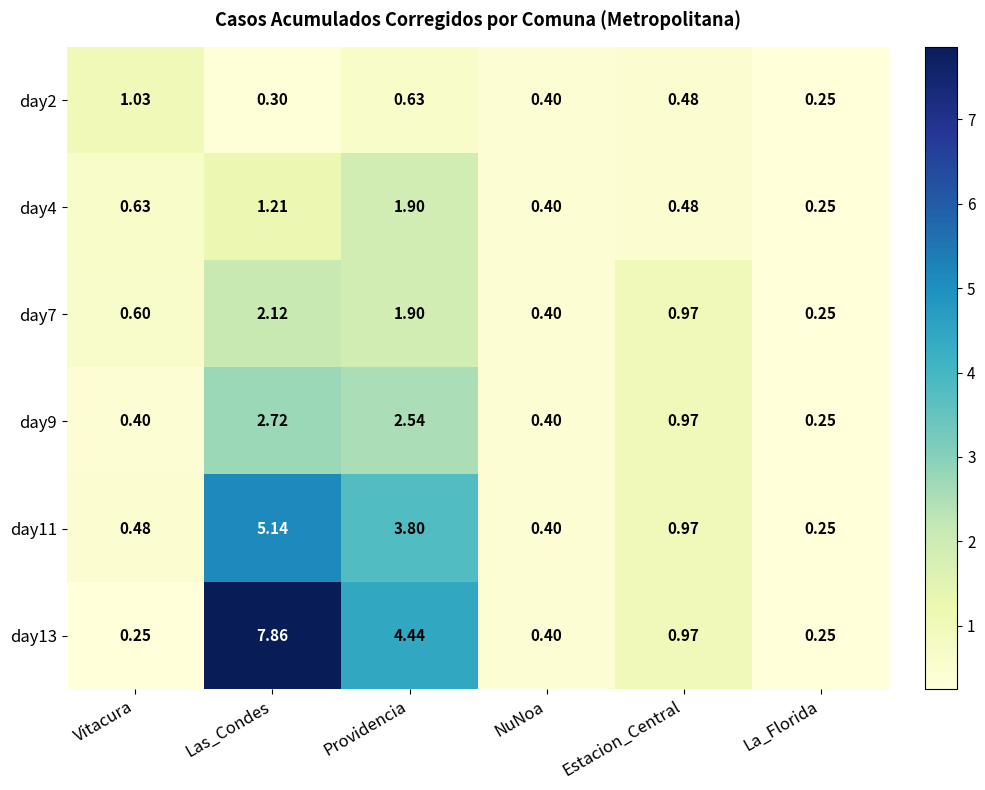

Which series has the largest range (max minus min)?

day13